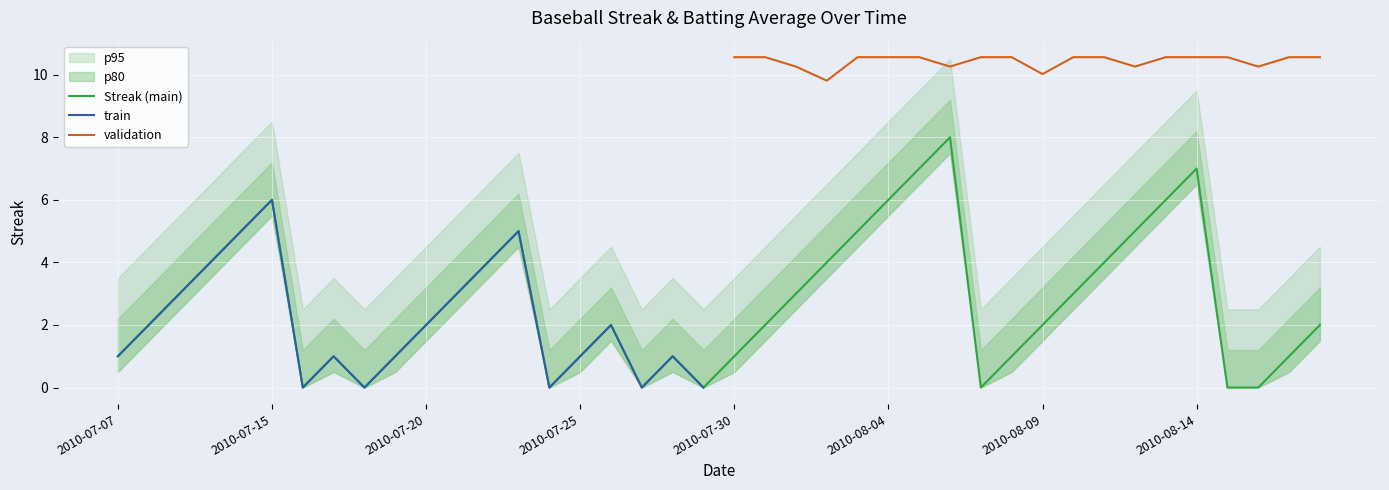

Reading left to right, extract all data points from this chart.

2010-07-07=1	2010-07-08=2	2010-07-09=3	2010-07-10=4	2010-07-11=5	2010-07-15=6	2010-07-16=0	2010-07-17=1	2010-07-18=0	2010-07-19=1	2010-07-20=2	2010-07-21=3	2010-07-22=4	2010-07-23=5	2010-07-24=0	2010-07-25=1	2010-07-26=2	2010-07-27=0	2010-07-28=1	2010-07-29=0	2010-07-30=1	2010-07-31=2	2010-08-01=3	2010-08-02=4	2010-08-03=5	2010-08-04=6	2010-08-05=7	2010-08-06=8	2010-08-07=0	2010-08-08=1	2010-08-09=2	2010-08-10=3	2010-08-11=4	2010-08-12=5	2010-08-13=6	2010-08-14=7	2010-08-15=0	2010-08-16=0	2010-08-17=1	2010-08-18=2